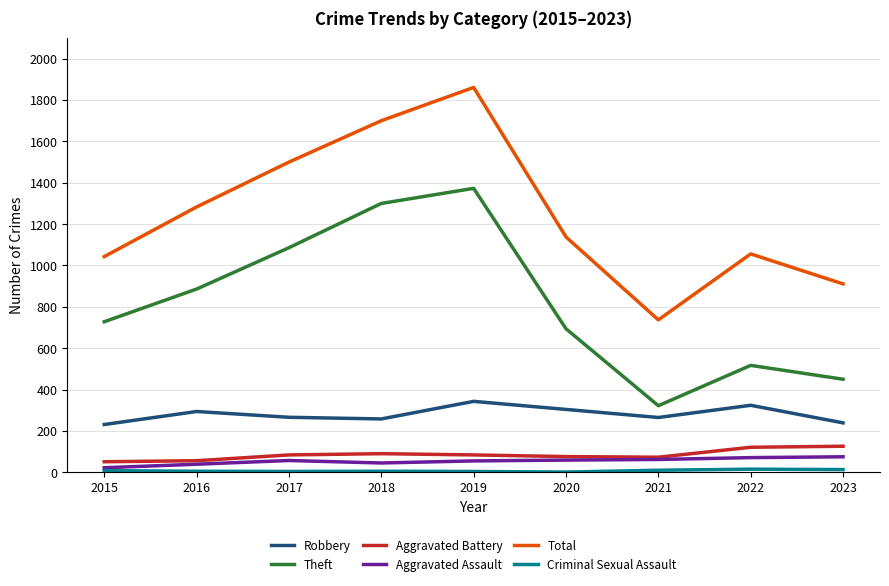

What is the difference between the second highest and minimum values in the Total series?

963